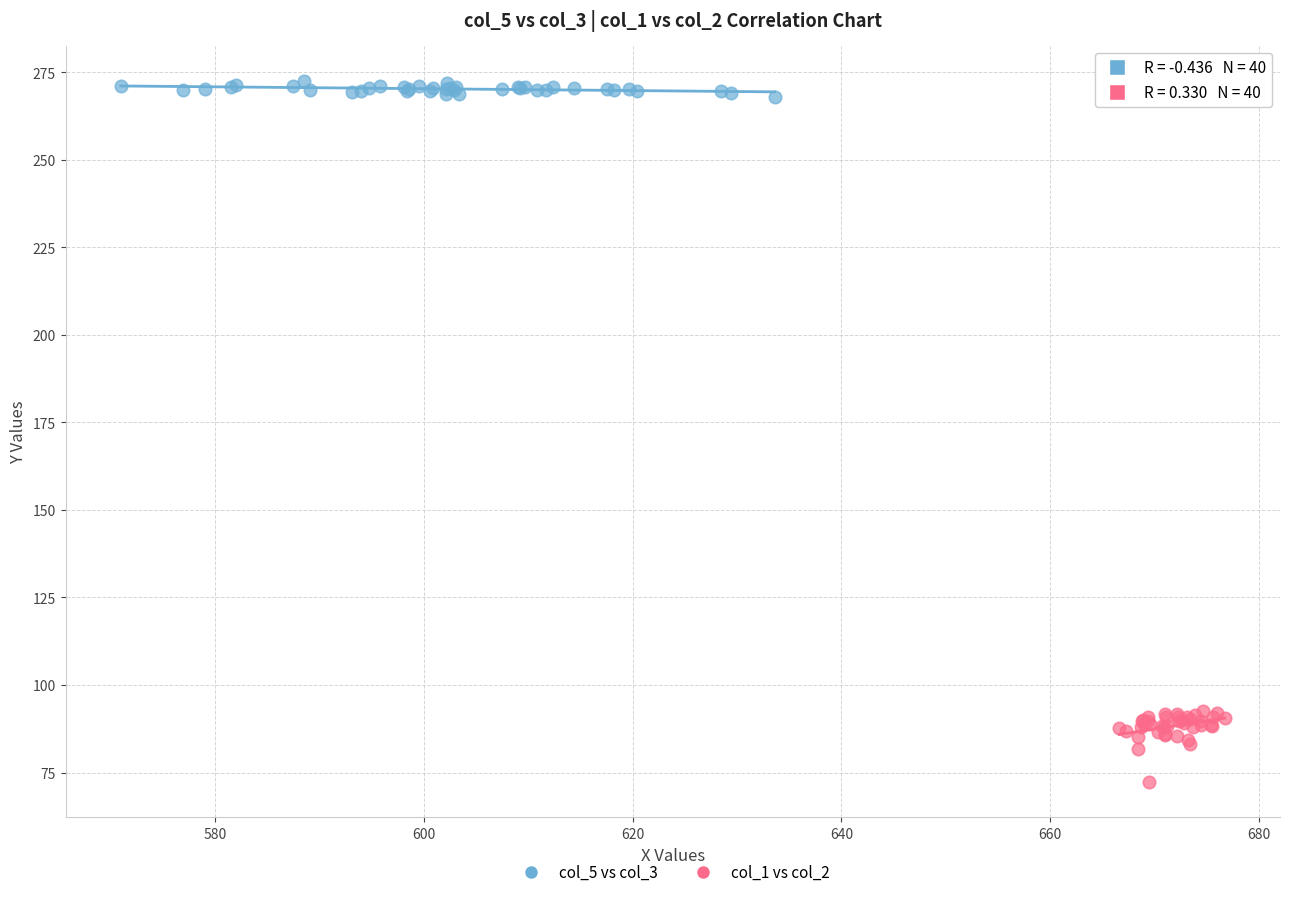

Which series contains the lowest Y value?

col_1 vs col_2